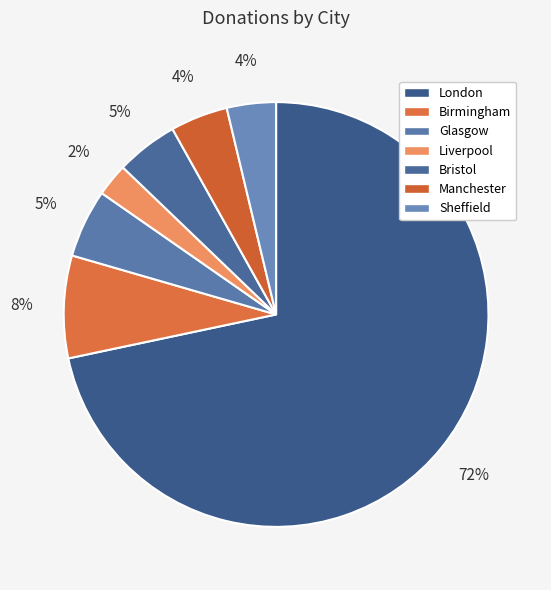

Which slice represents more than half of the pie?

London